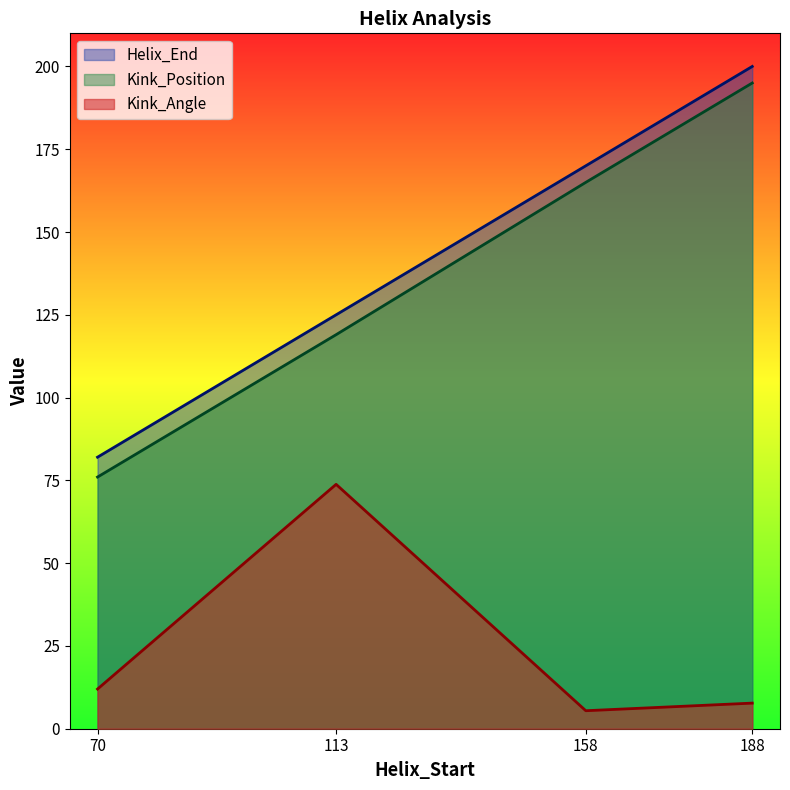

True or false: Kink_Angle and Kink_Position cross at least once.

False